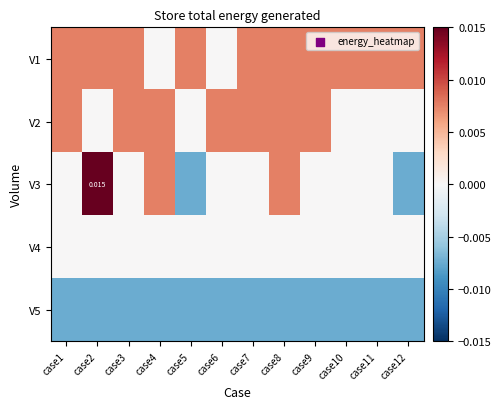

Count the number of categories in the chart.

12